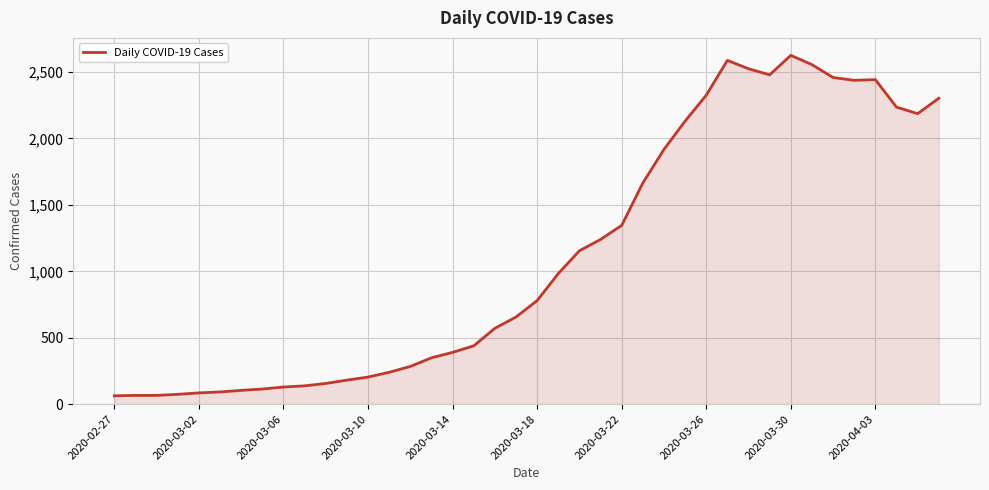

What is the difference between the maximum and minimum values?

2563